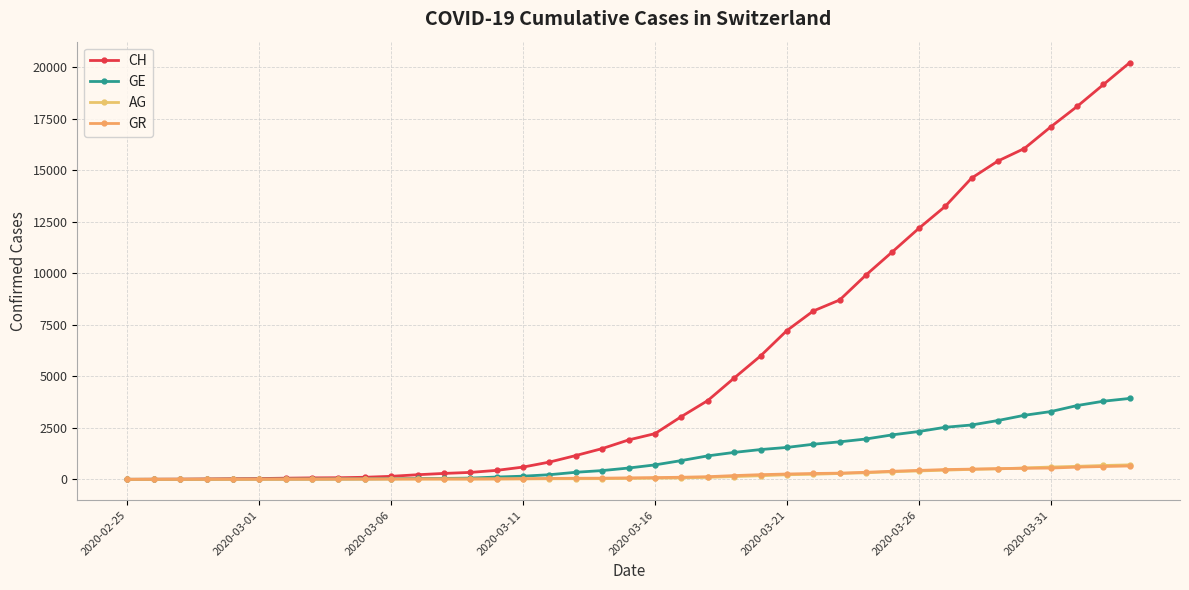

Which category has the lowest value in the GR series?

2020-02-25